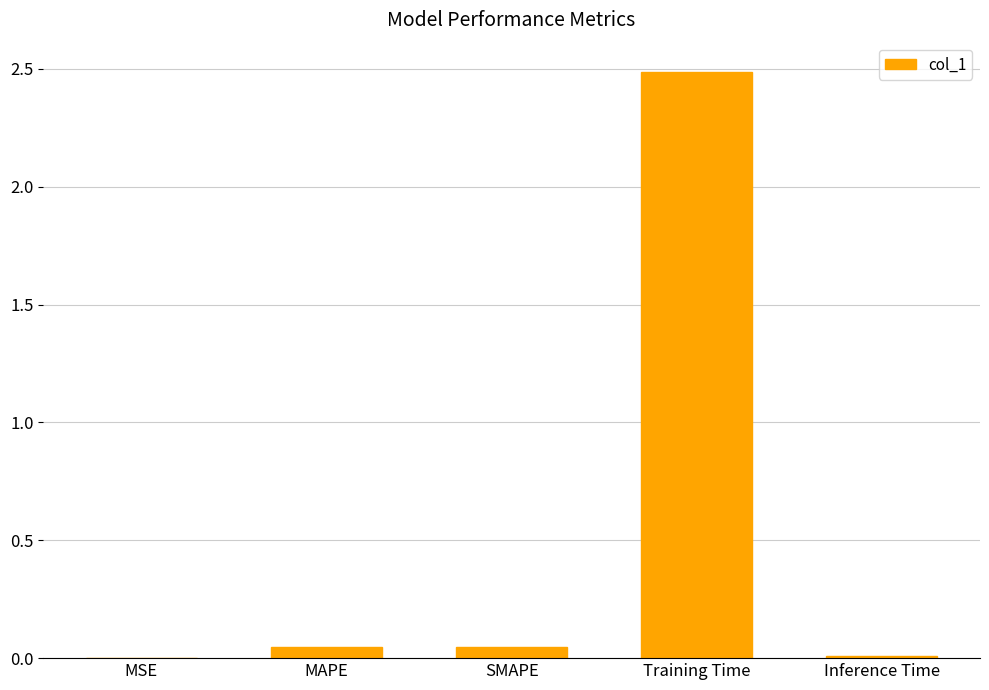

What is the sum of the values at MAPE and Inference Time?

0.1